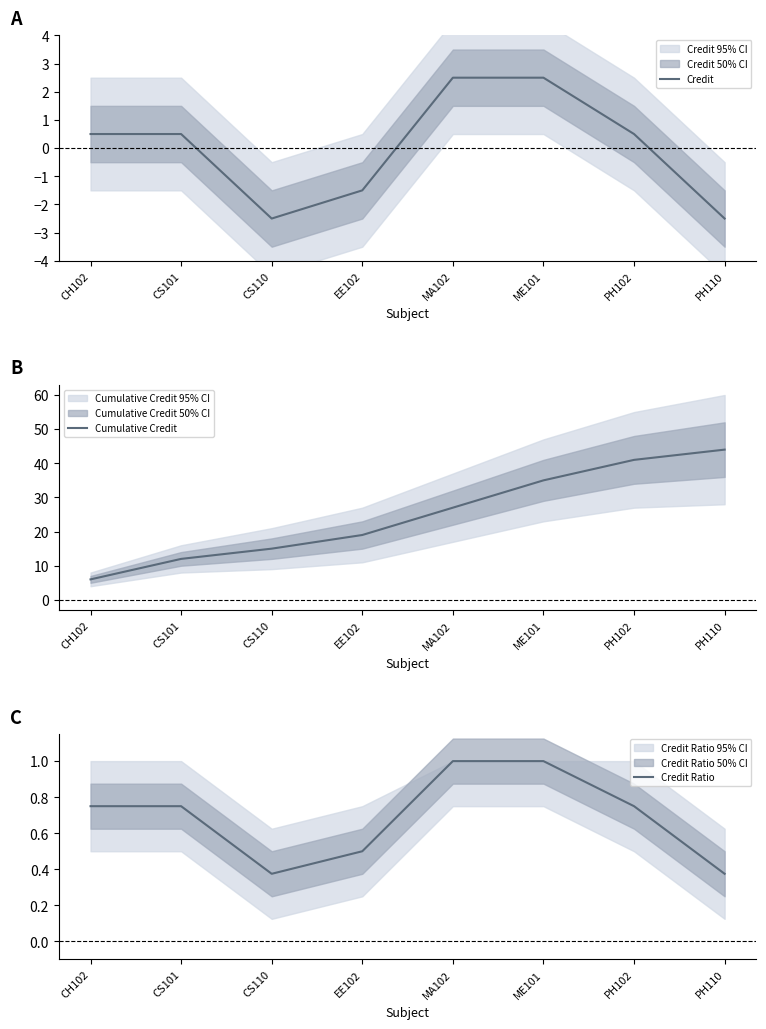

After their last crossing, which series has the higher values: Credit Ratio or Credit?

Credit Ratio